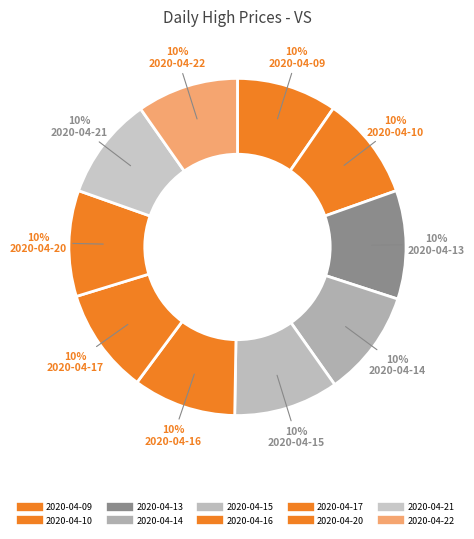

To the nearest percent, what portion does 2020-04-13 represent?

10%